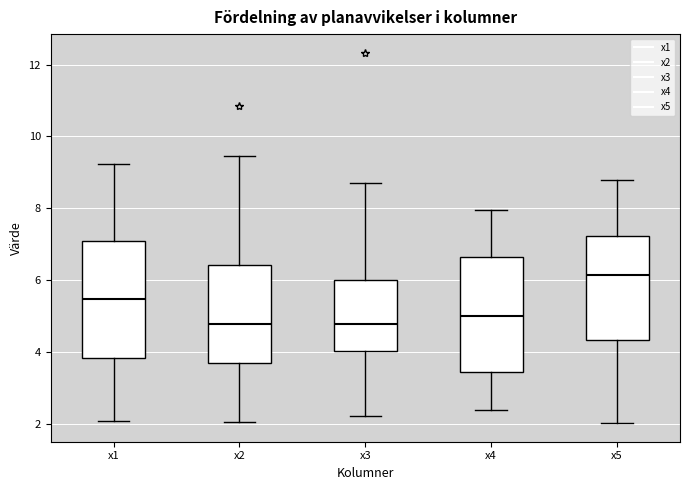

Reading left to right, read every box against the y-axis: the position of its median line, the range the box covers, and the ends of its whiskers. The values are not printed on the chart, so give them approximately, as read against the axis.

x1: median 5.4, box 3.8 to 7.0, whiskers 2.0 to 9.2
x2: median 4.8, box 3.8 to 6.4, whiskers 2.0 to 9.4
x3: median 4.8, box 4.0 to 6.0, whiskers 2.2 to 8.8
x4: median 5.0, box 3.4 to 6.6, whiskers 2.4 to 8.0
x5: median 6.2, box 4.4 to 7.2, whiskers 2.0 to 8.8